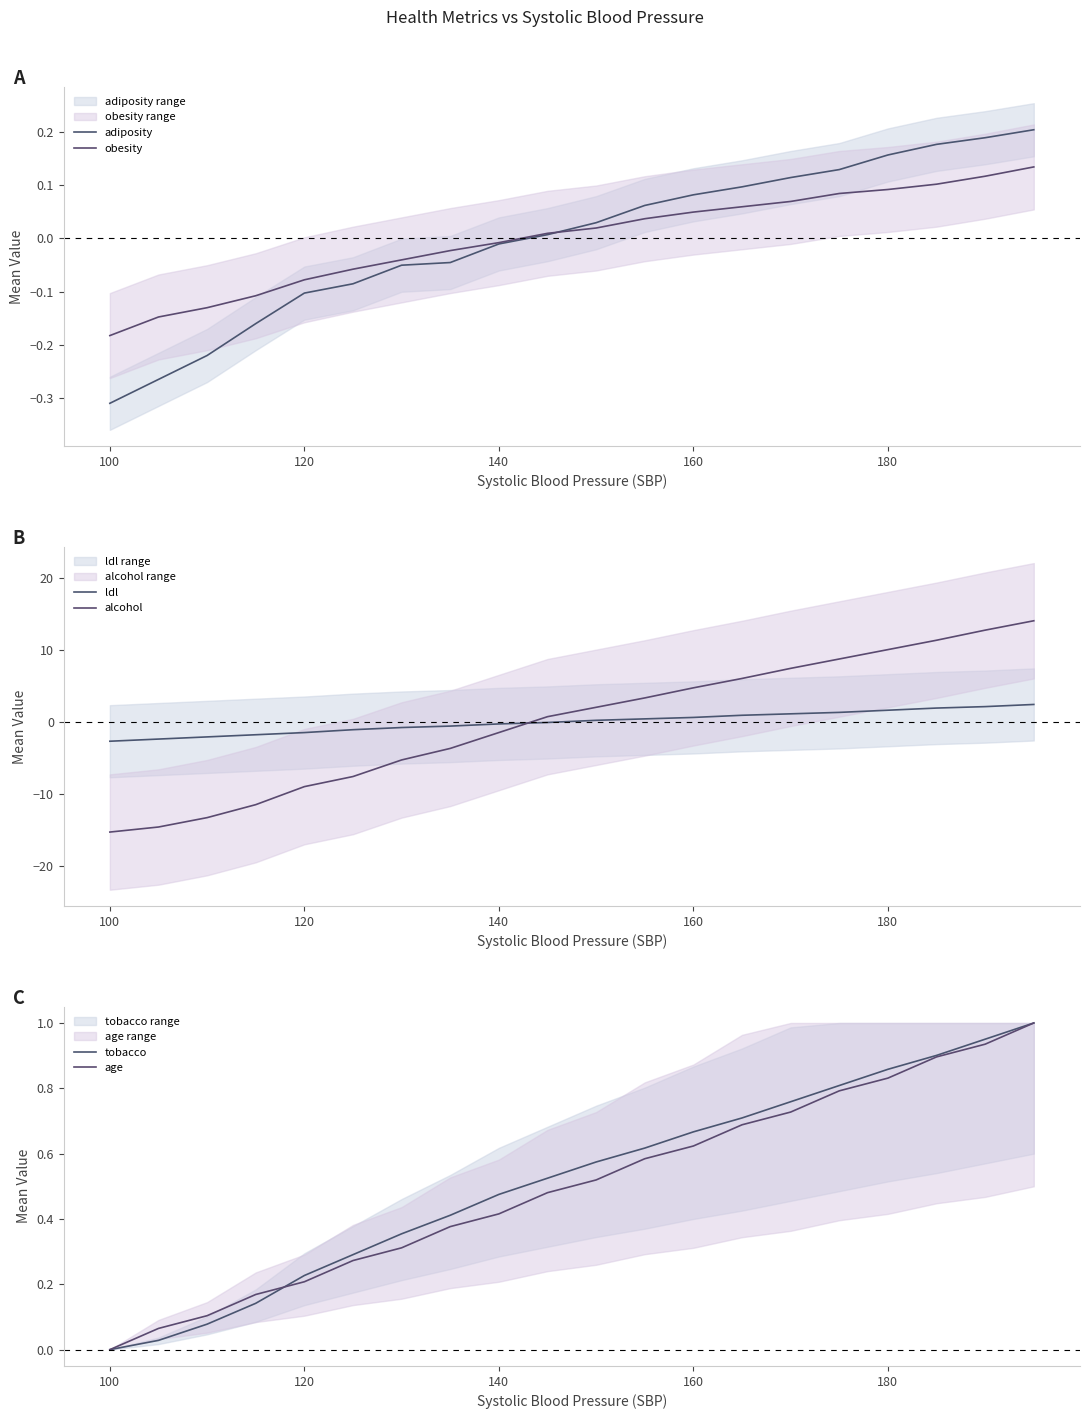

True or false: alcohol has more than 0 points higher than both neighbors.

False